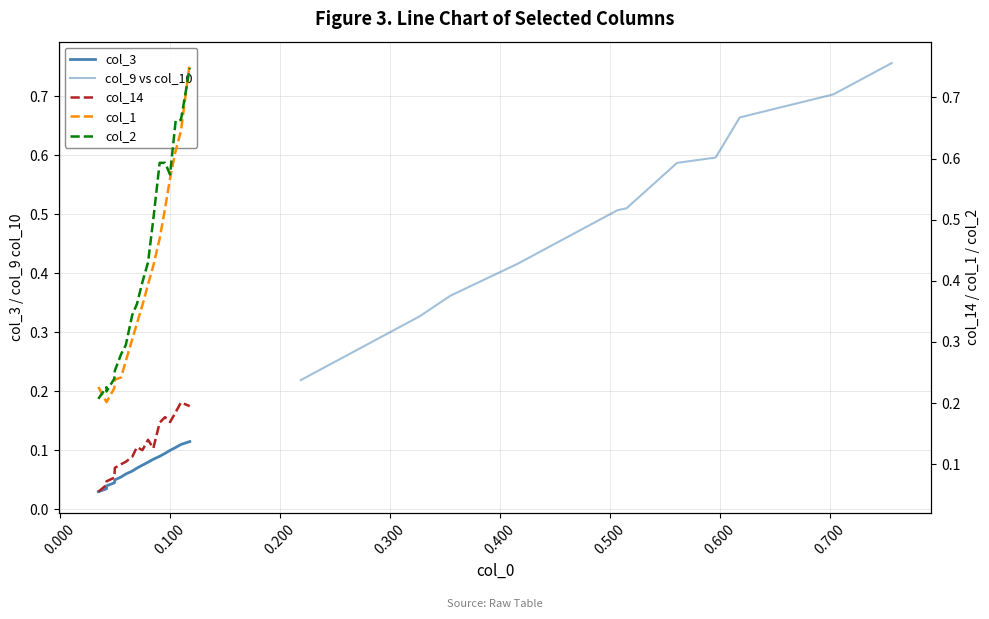

True or false: col_3 and col_9 vs col_10 cross at least once.

False